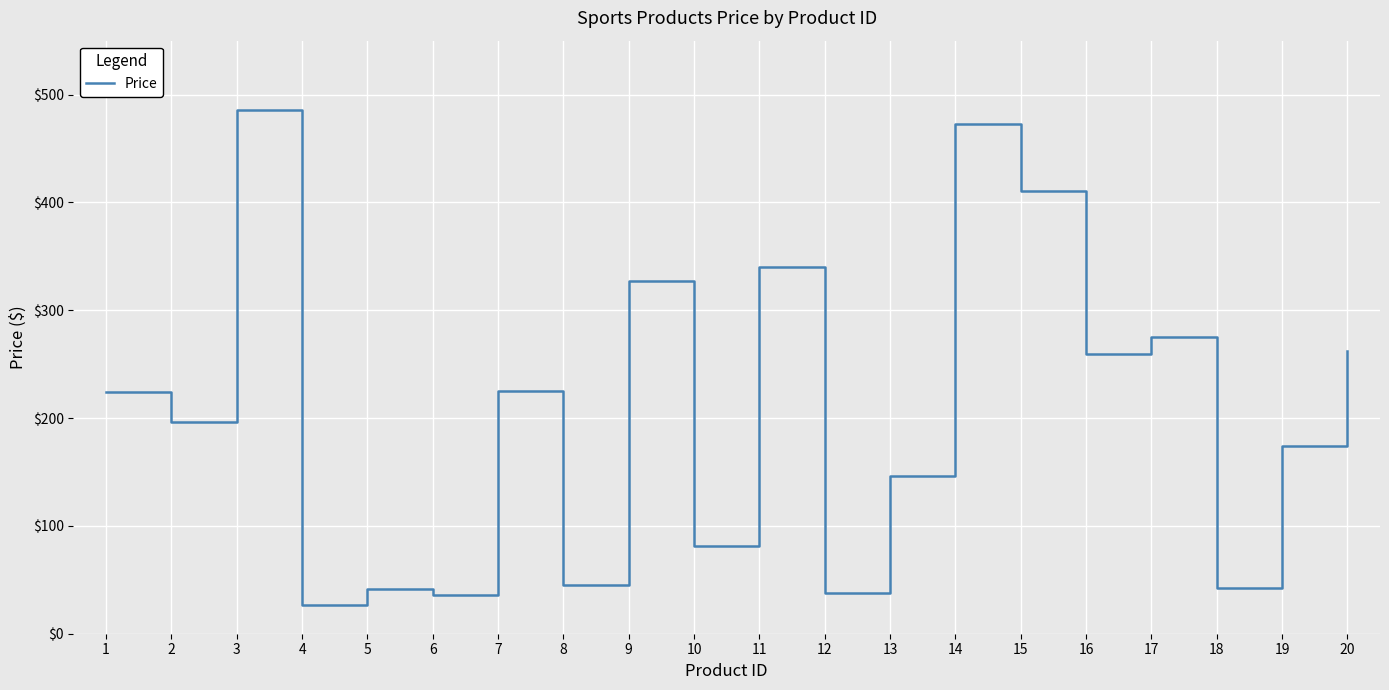

How many categories are shown in the chart?

20